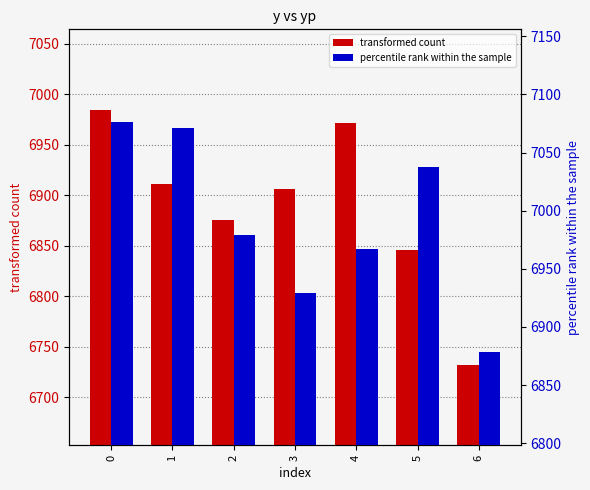

Reading left to right, transcribe all the data shown in this chart.

transformed count: 6984.4	6910.9	6875.3	6906.1	6971.2	6846.4	6732.4
percentile rank within the sample: 7076.0	7070.7	6979.3	6928.8	6966.6	7037.3	6878.0